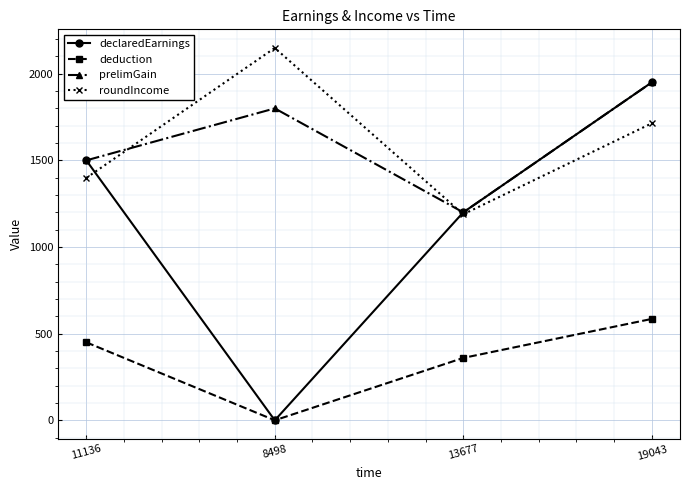

Reading right to left, list all the values displayed in this chart.

declaredEarnings: 19043=1950.0	13677=1200.0	8498=0.0	11136=1500.0
deduction: 19043=585.0	13677=360.0	8498=0.0	11136=450.0
prelimGain: 19043=1950.0	13677=1200.0	8498=1800.0	11136=1500.0
roundIncome: 19043=1713.8	13677=1188.8	8498=2148.8	11136=1398.8